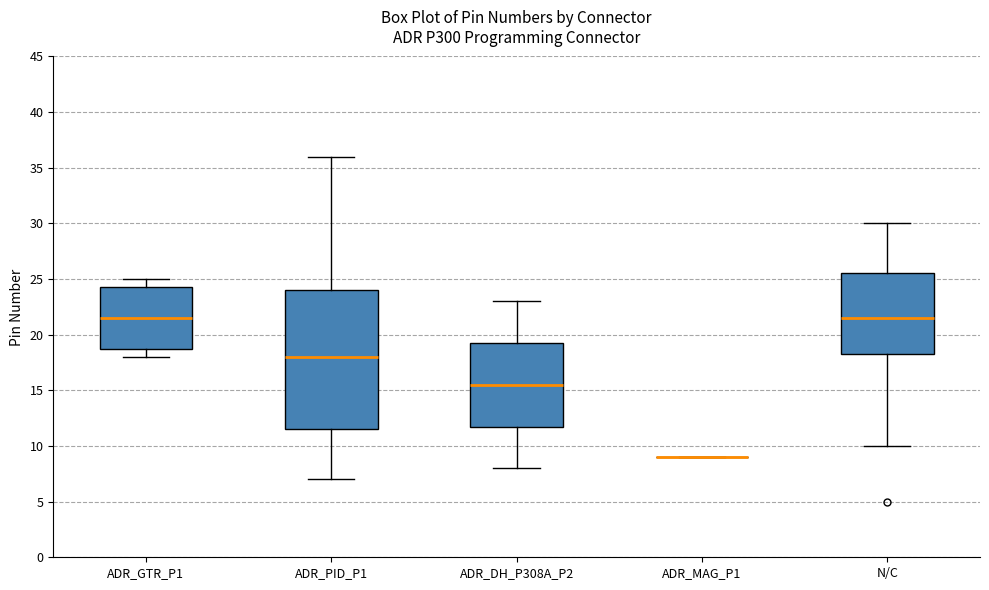

Where does the median line of the box for ADR_DH_P308A_P2 sit on the y-axis? The values are not printed on the chart, so give them approximately, as read against the axis.

15.5